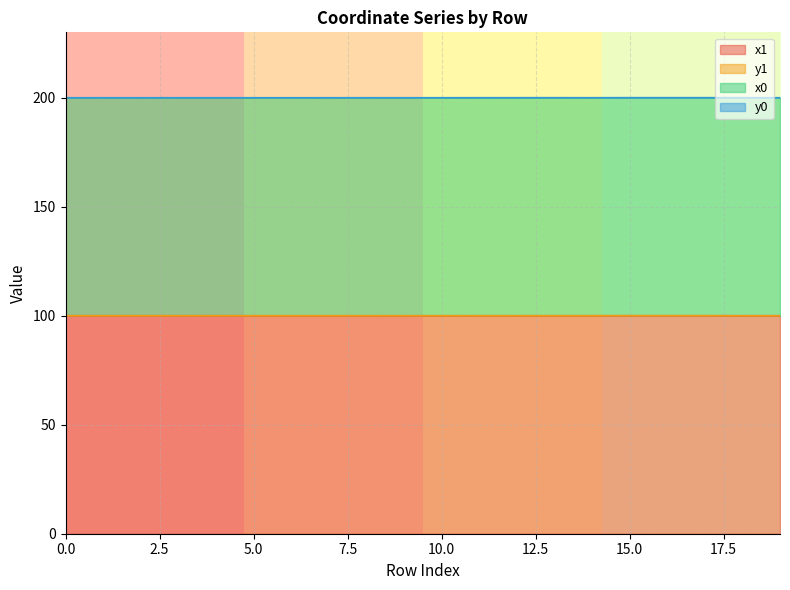

How many interior local valleys does the x1 series have?

6